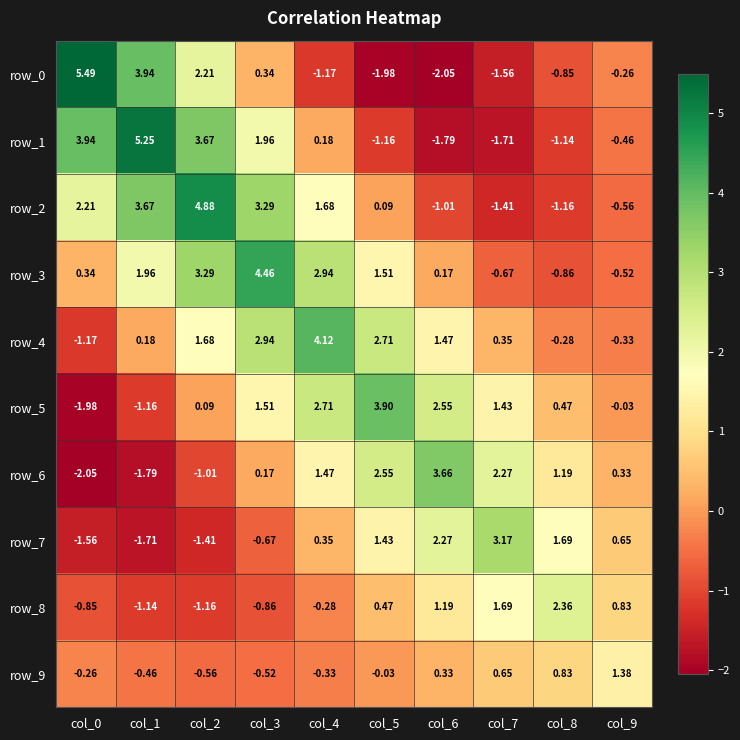

Is the value of row_2 at col_6 greater than the value of row_6 at col_4?

No